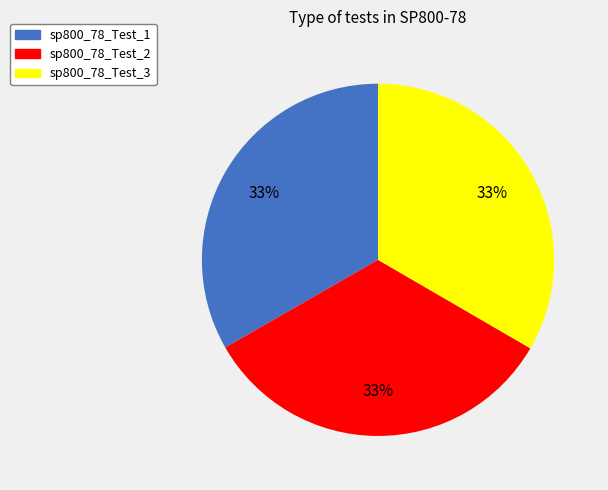

Is there any slice that represents more than half of the pie?

No